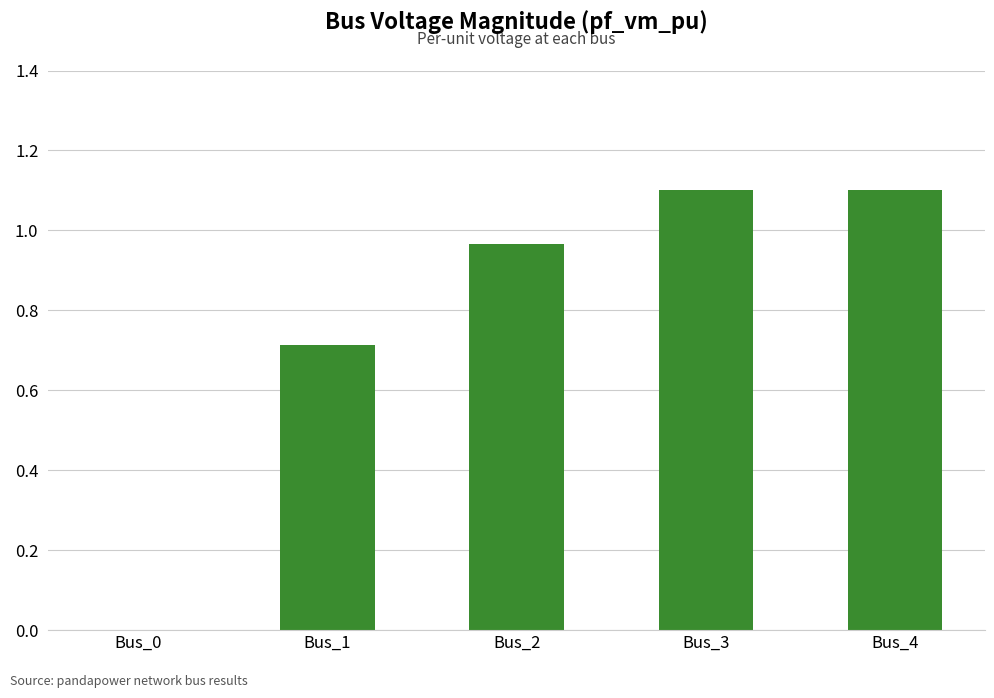

The value at Bus_4 is 1.1. True or false?

True